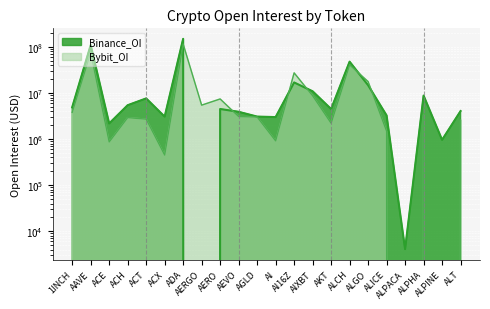

Between ALPACA and 1INCH, which is larger?

1INCH